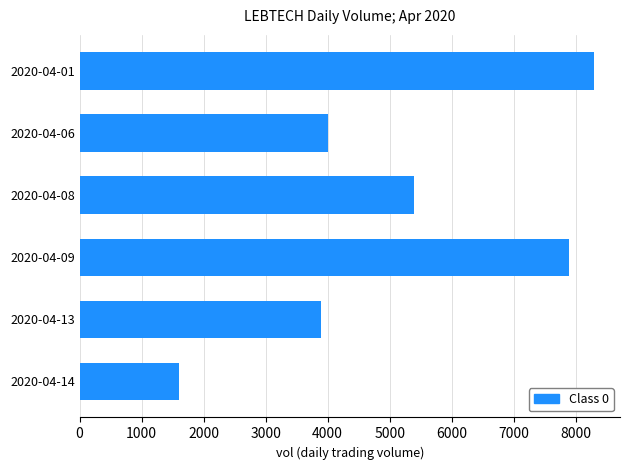

What is the minimum value shown in the chart?

1600